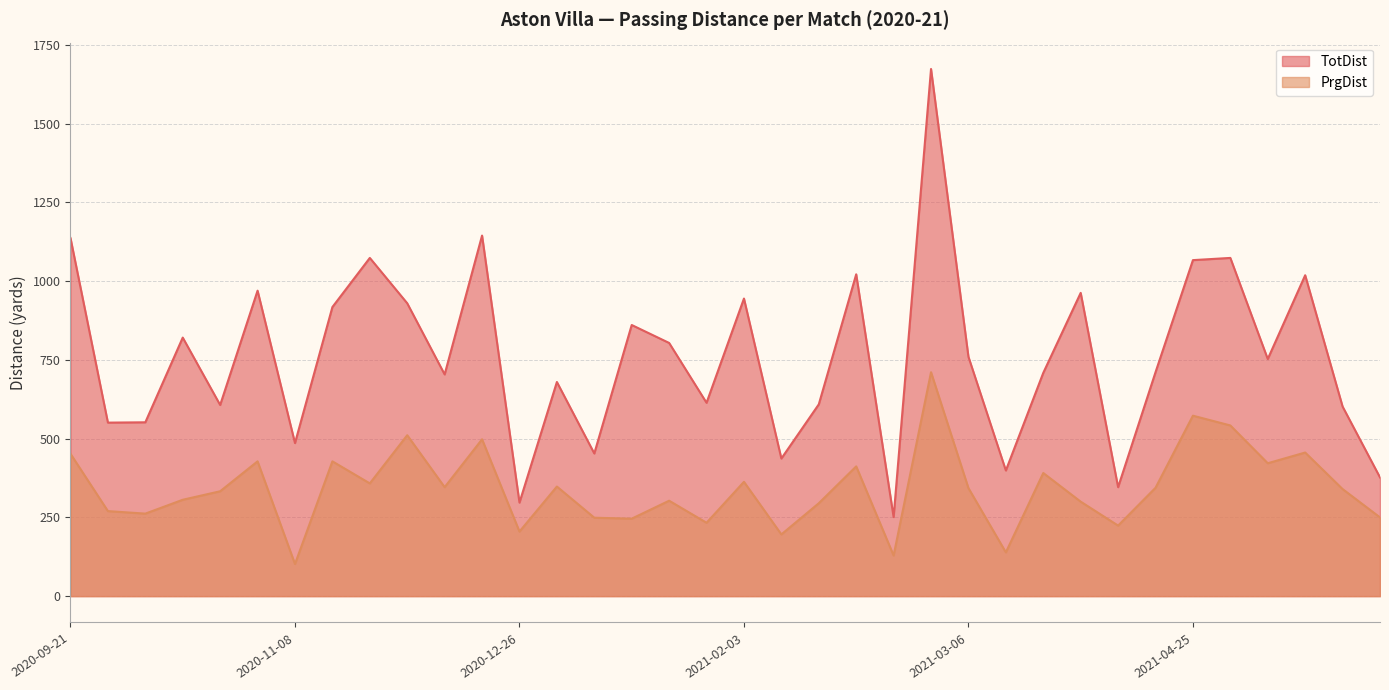

Reading right to left, transcribe all the data shown in this chart.

TotDist: 377	602	1019	753	1074	1067	711	346	963	709	399	760	1674	251	1022	609	437	945	614	804	861	453	680	297	1145	704	930	1074	918	486	970	607	821	552	551	1137
PrgDist: 250	340	456	422	542	573	344	224	300	391	139	343	711	129	412	295	196	363	233	303	246	249	348	205	498	346	511	358	428	102	428	333	306	262	270	452